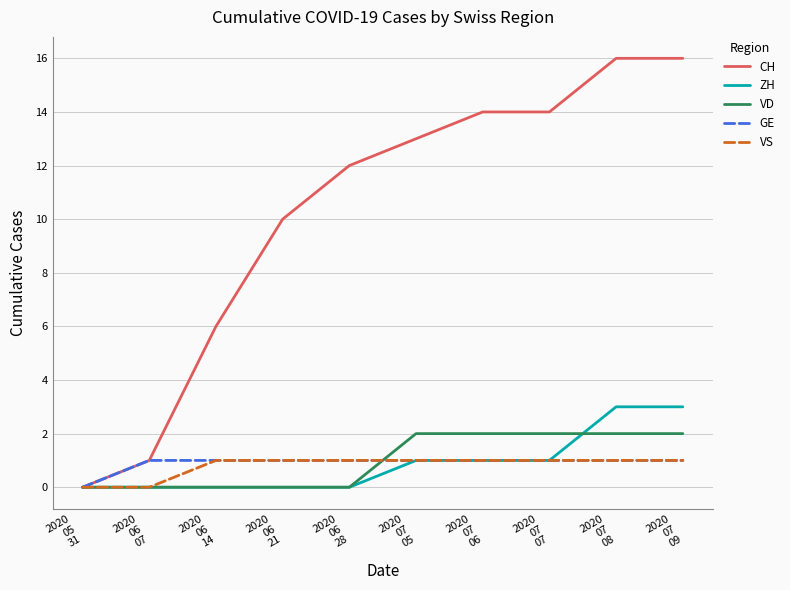

Which series has the largest total across all categories?

CH